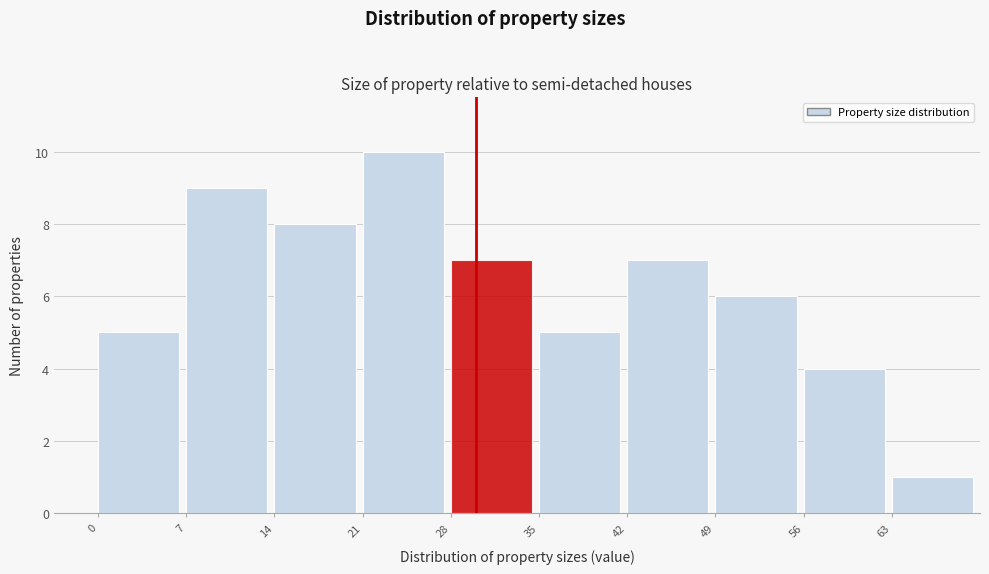

How tall is the bar that spans 63 to 70 on the x-axis? The values are not printed on the chart, so give them approximately, as read against the axis.

1